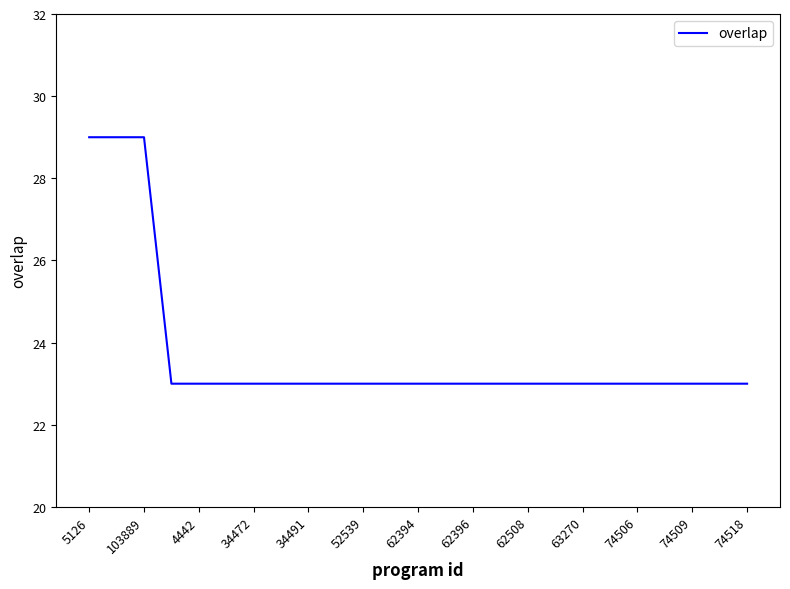

Is this an area chart (filled region under the line)?

No